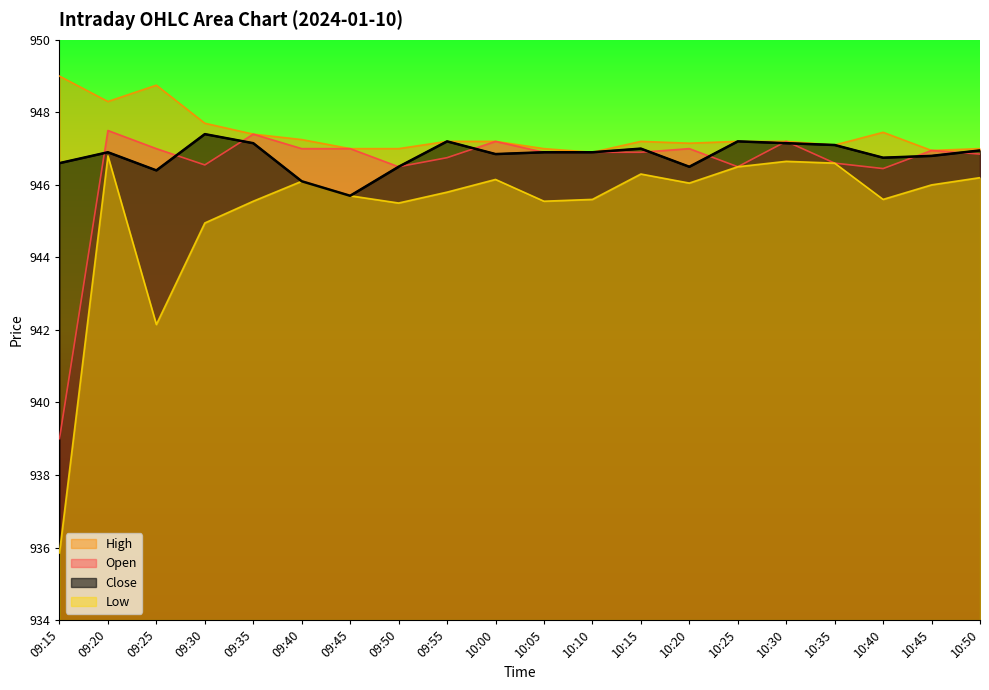

Does the chart have visible grid lines?

No